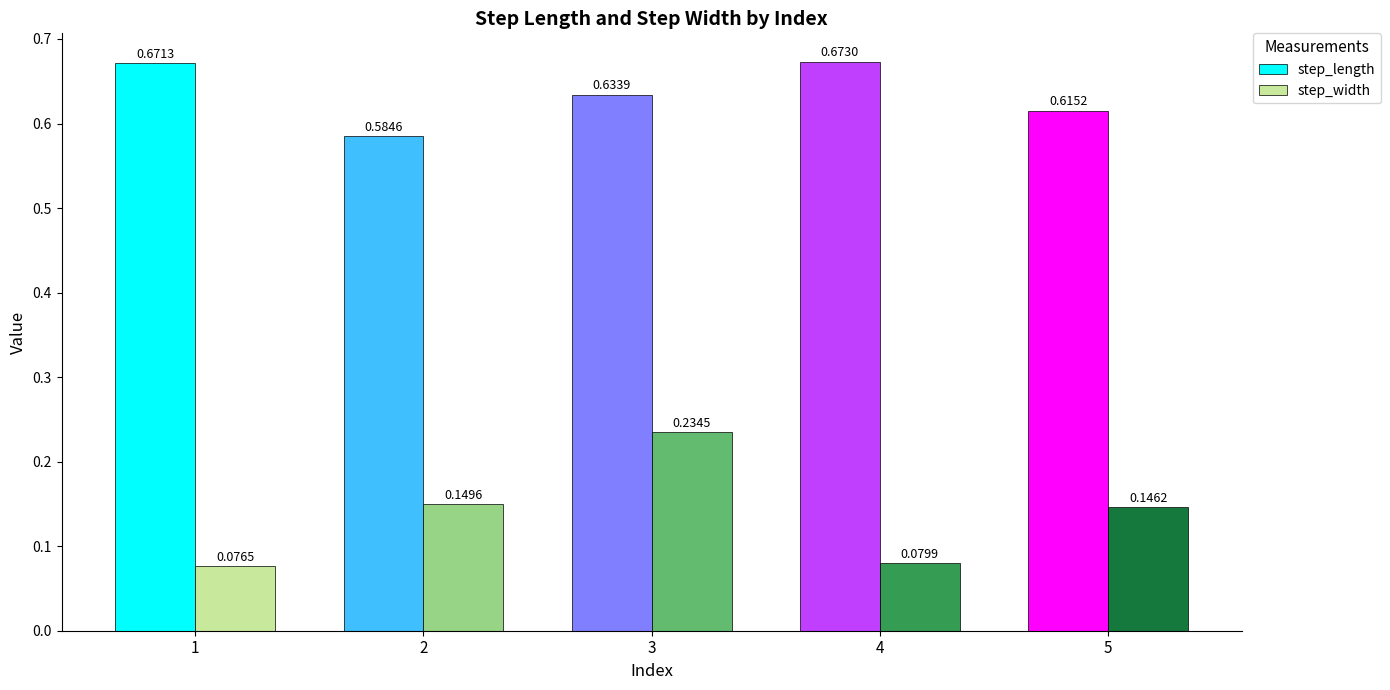

Is the value of step_length at 2 greater than the value of step_width at 3?

Yes